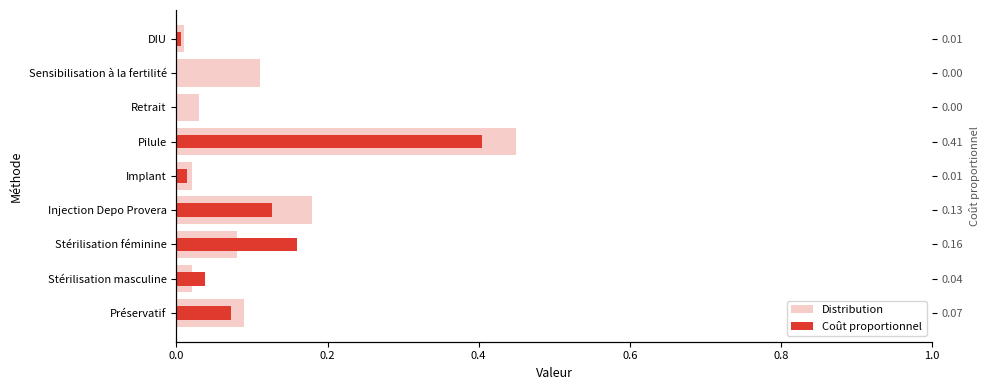

Which series has the largest total across all categories?

Distribution